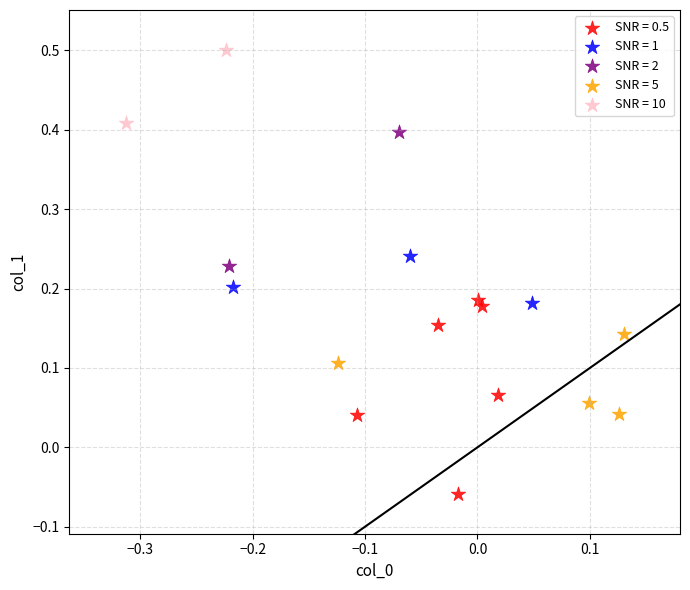

What are all the series names shown in the legend?

SNR = 0.5, SNR = 1, SNR = 2, SNR = 5, SNR = 10